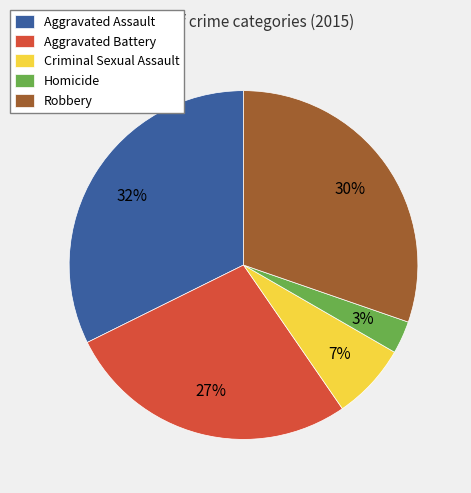

The Robbery slice represents 23% of the pie. True or false?

False